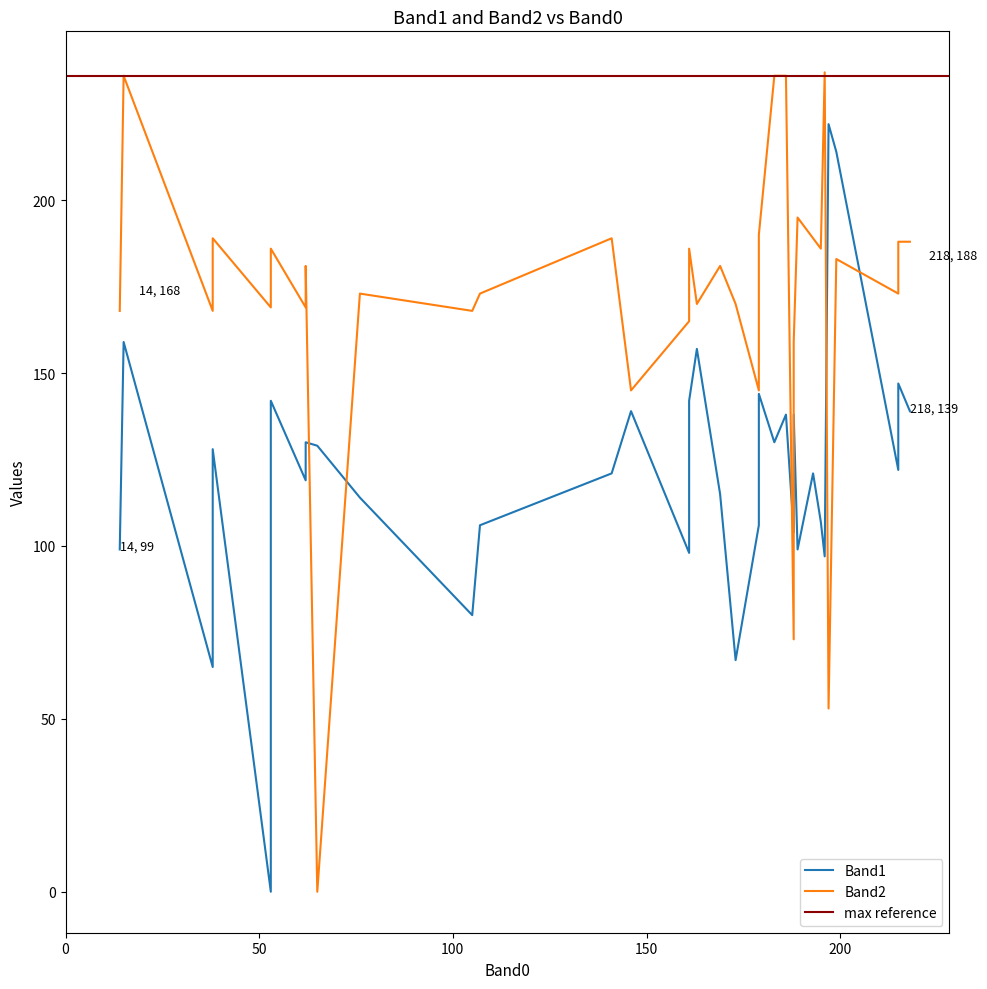

What is the difference between the second highest and second lowest values in the Band1 series?

149